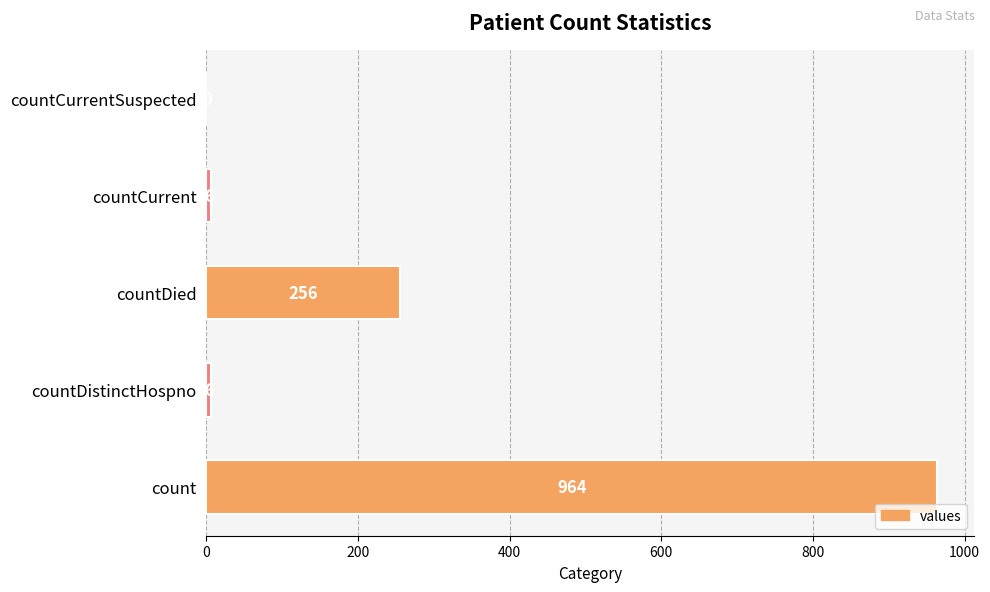

How many distinct data groups are displayed?

1